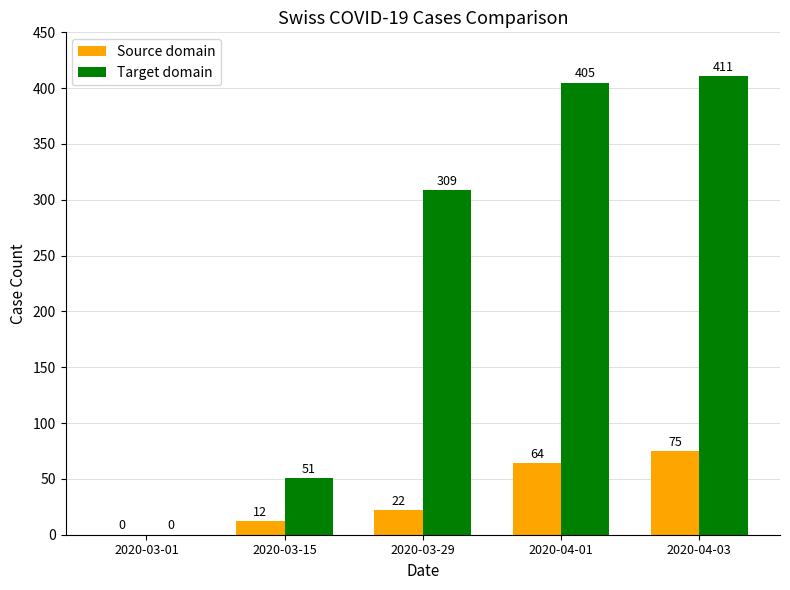

Is it true that Target domain equals -215 at 2020-03-01?

False